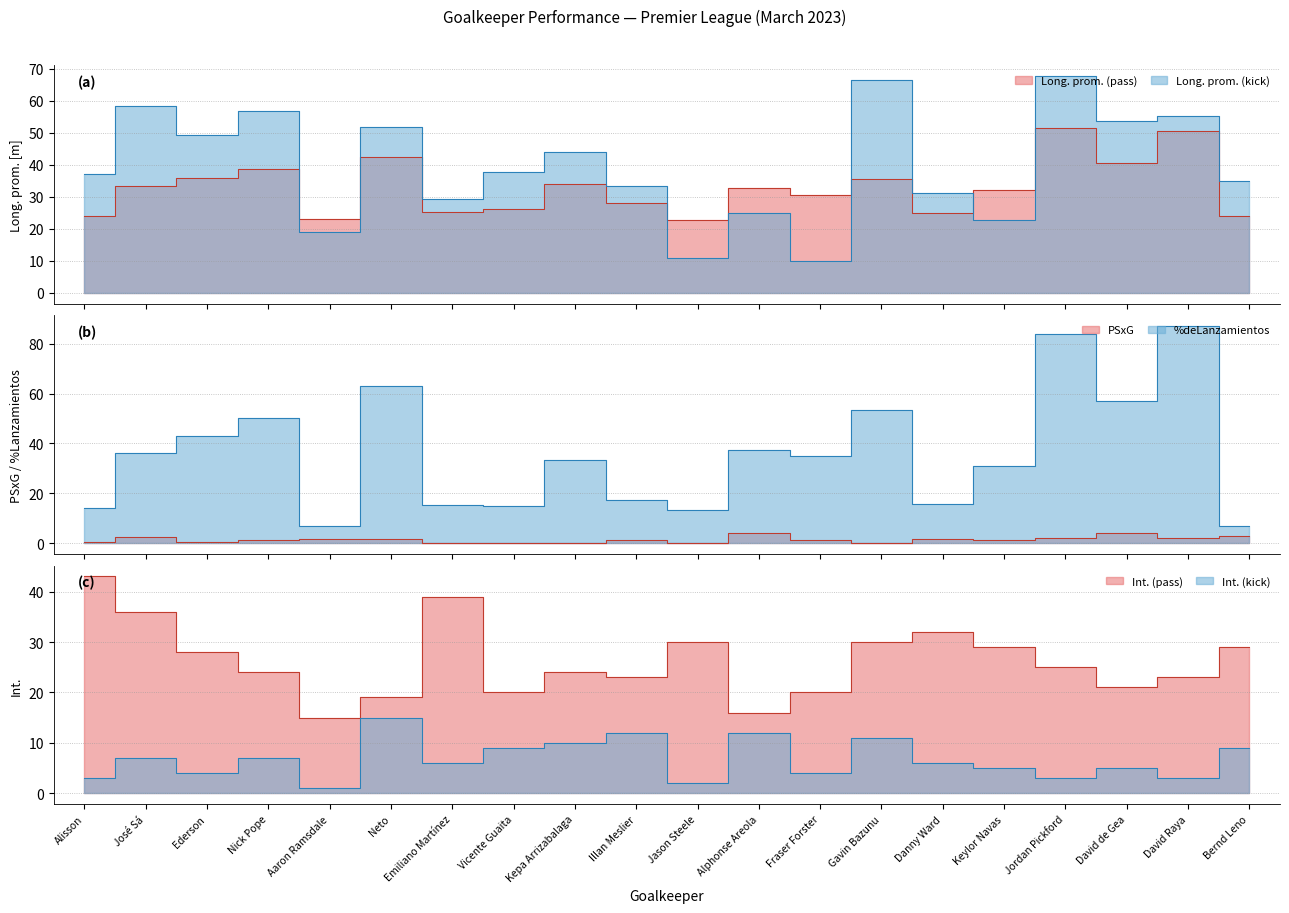

What is the label of the 18th point from the left?

David de Gea